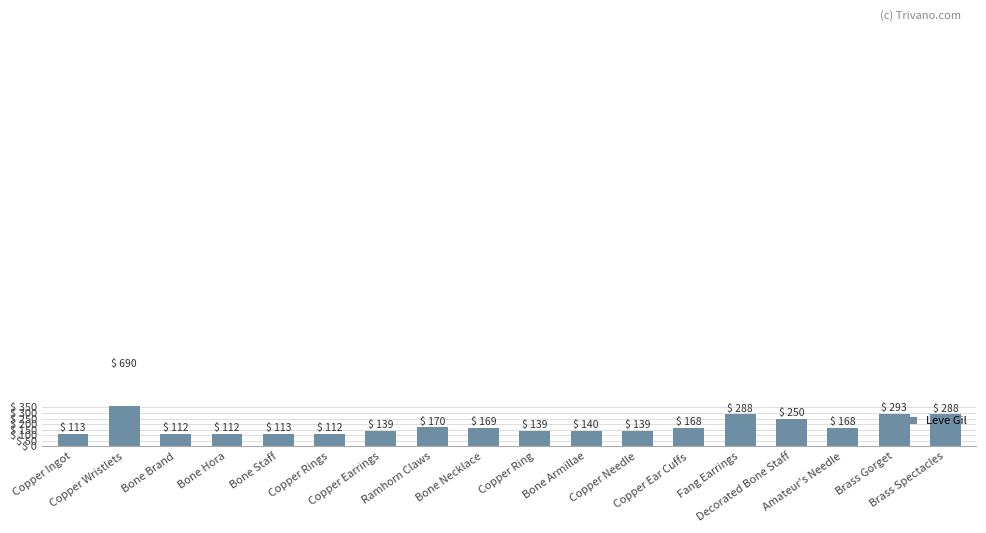

What is the approximate value at Amateur's Needle?

168